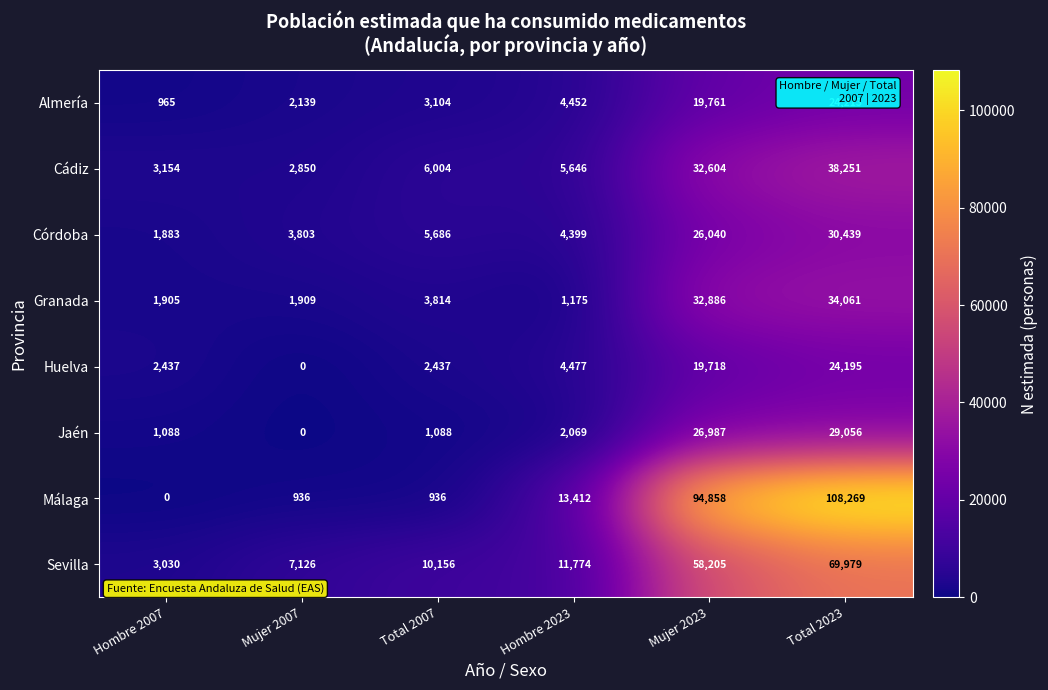

What is the total value across all series at Mujer 2023?

311059